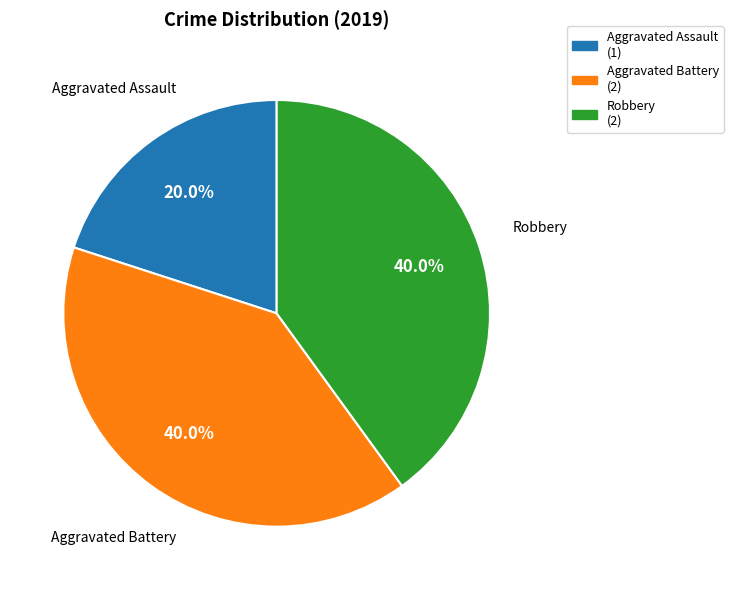

To the nearest percent, what is the combined percentage of Aggravated Assault and Aggravated Battery?

60%